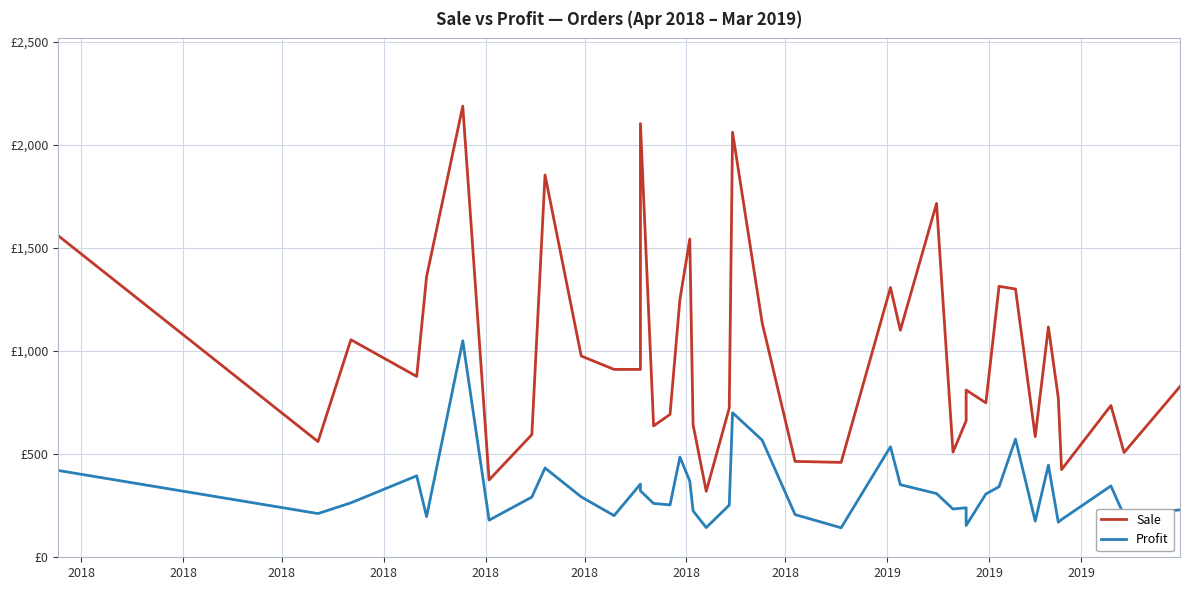

What is the label of the 39th point from the right?

2018